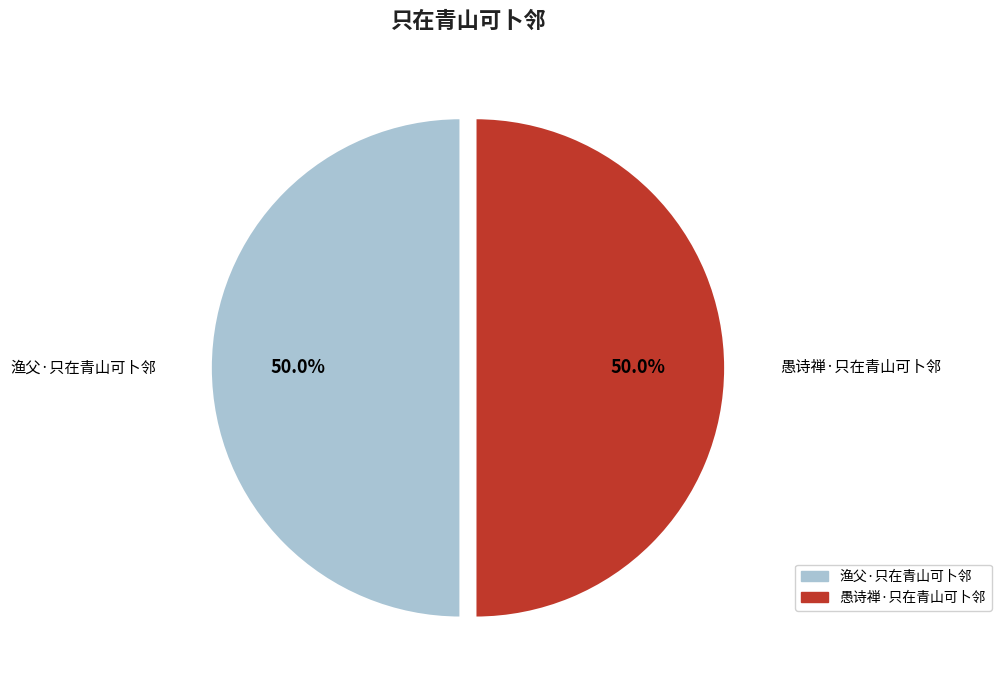

What percentage do 渔父·只在青山可卜邻 and 愚诗禅·只在青山可卜邻 together represent?

100.0%